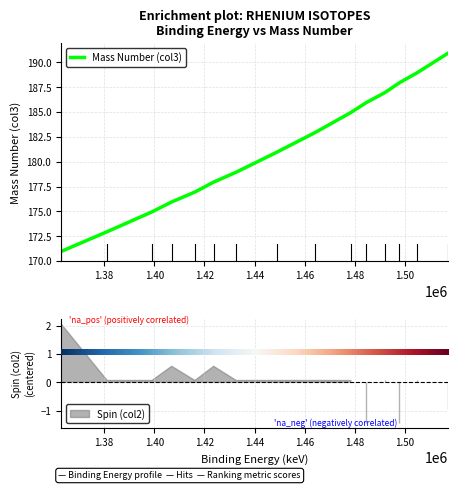

Which category has the lowest value across all series?

rhenium-171